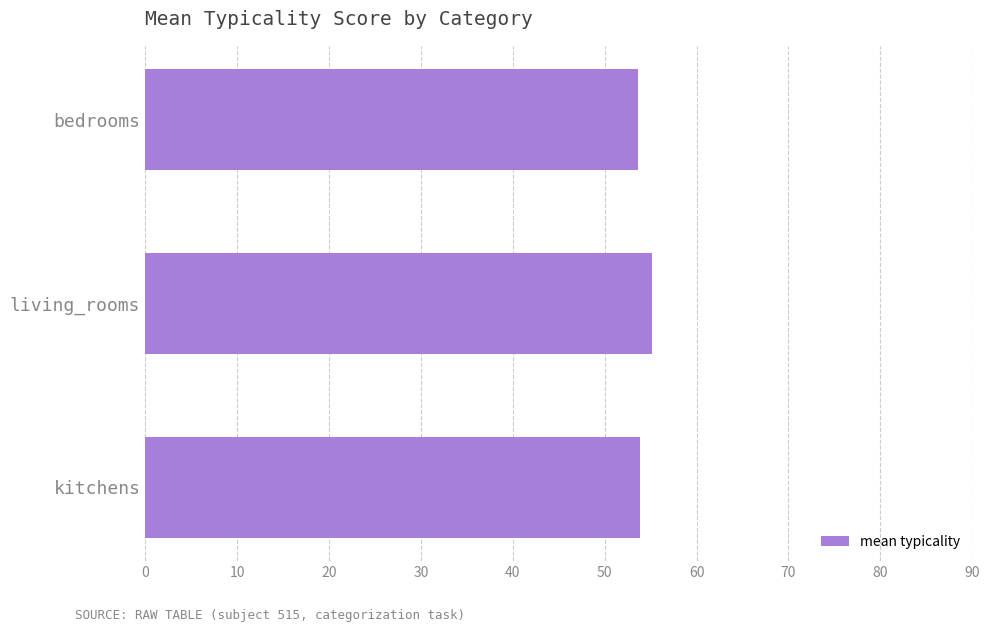

What is the greatest value displayed?

55.1